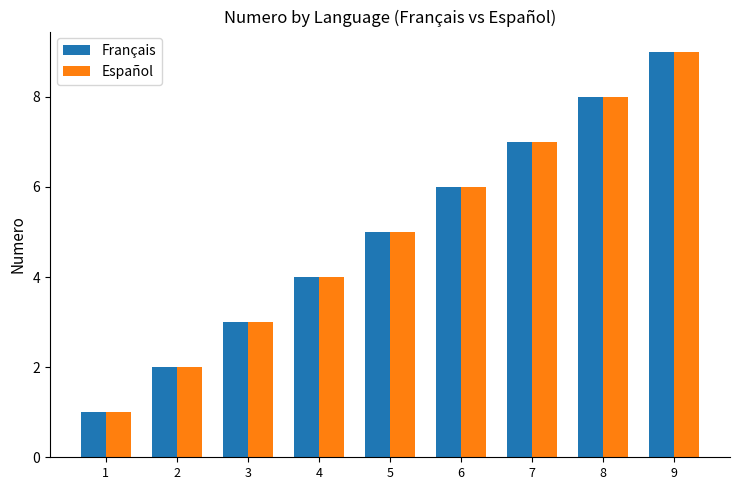

How many Français values are between 3 and 7?

5